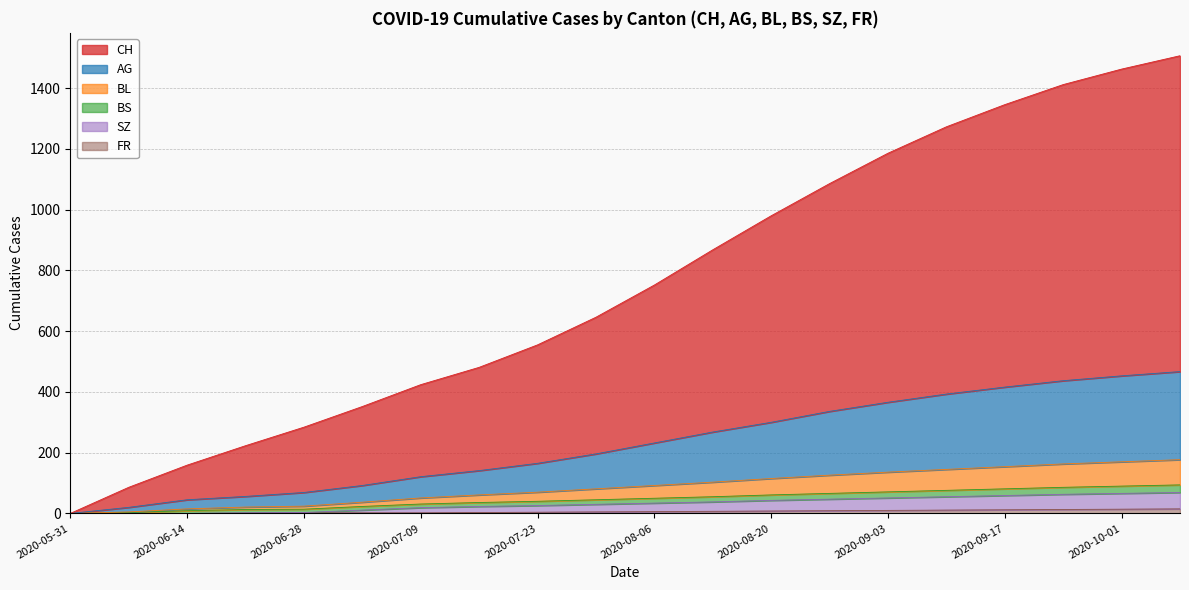

Is it true that CH equals 96 at 2020-08-20?

False